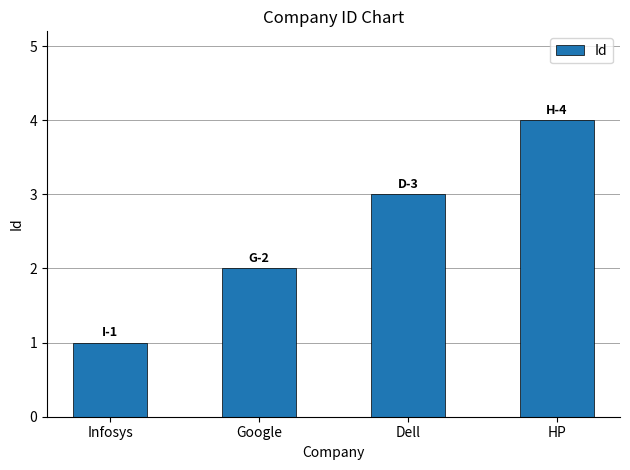

Reading left to right, extract all data points from this chart.

1	2	3	4